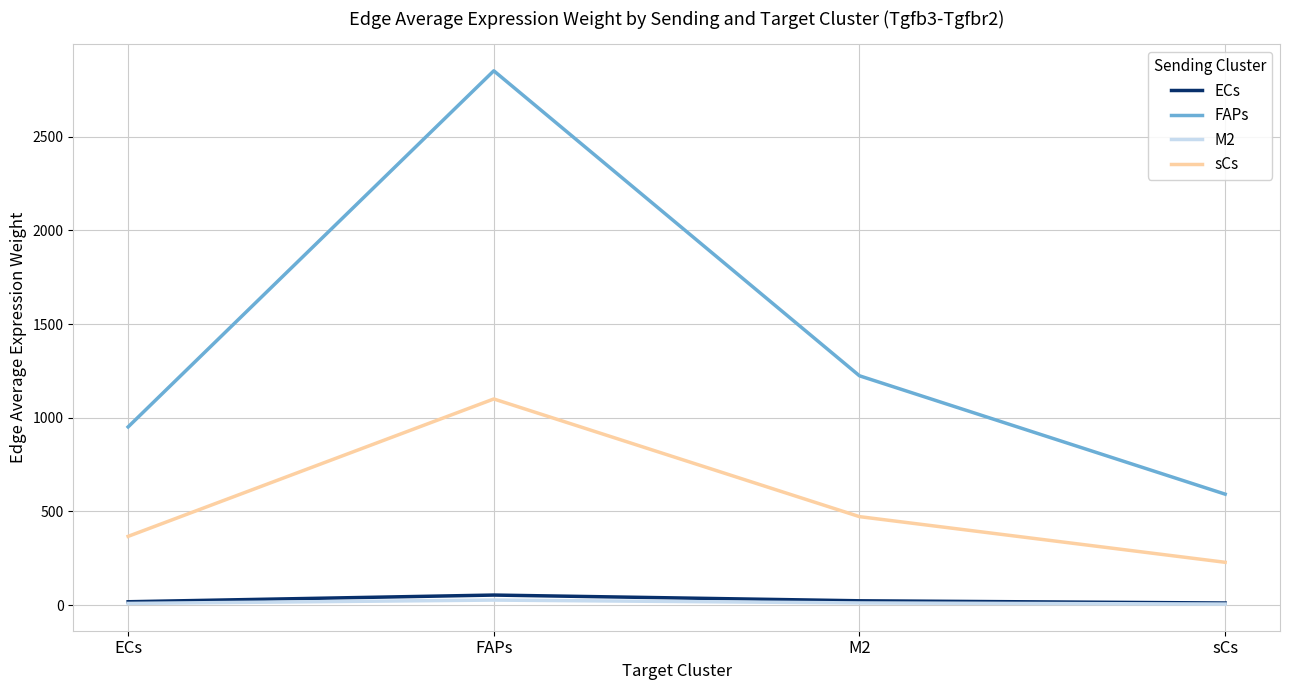

What is the total value across all series at FAPs?

4033.1